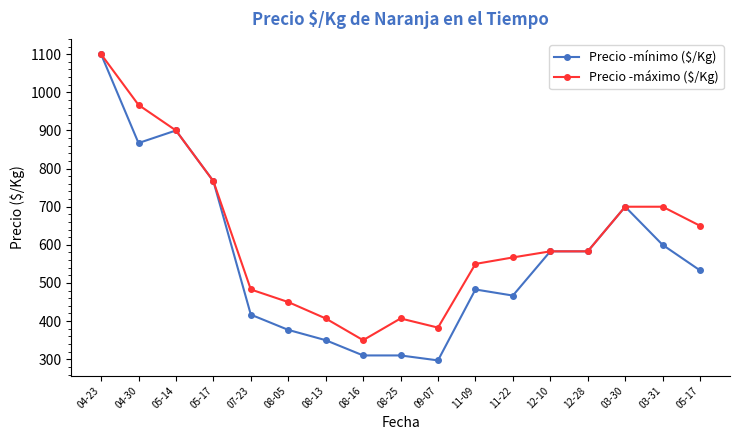

True or false: Precio ­mínimo ($/Kg) has a value of 1222 at 05-14.

False